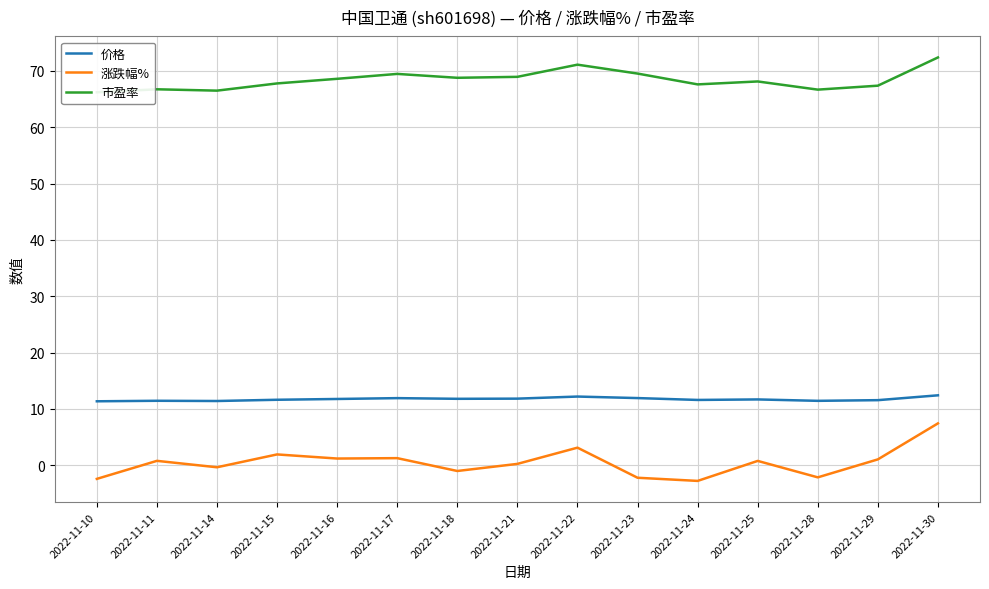

Is it true that 涨跌幅% equals 0.3 at 2022-11-25?

False